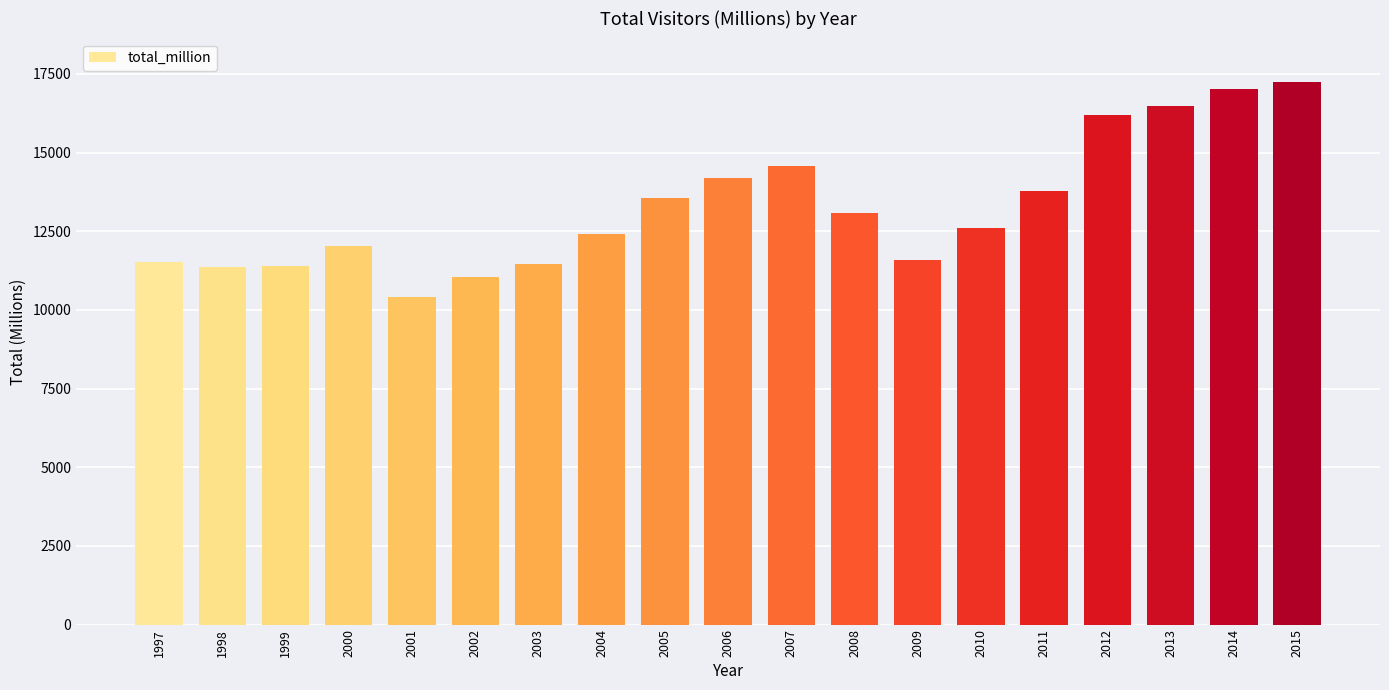

Is it true that the value at 2014 is 17013.0?

True